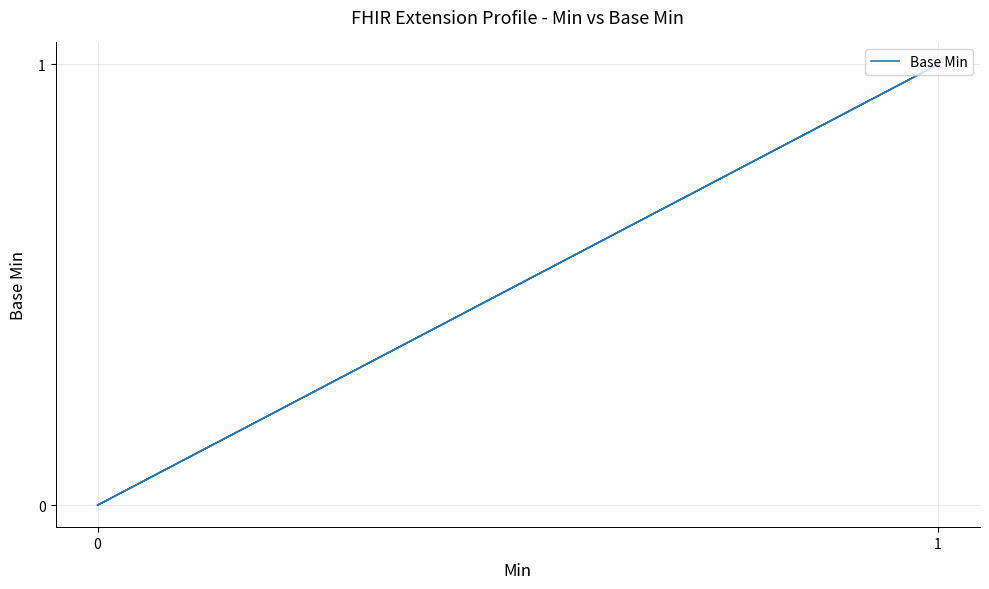

What is the greatest value displayed?

1